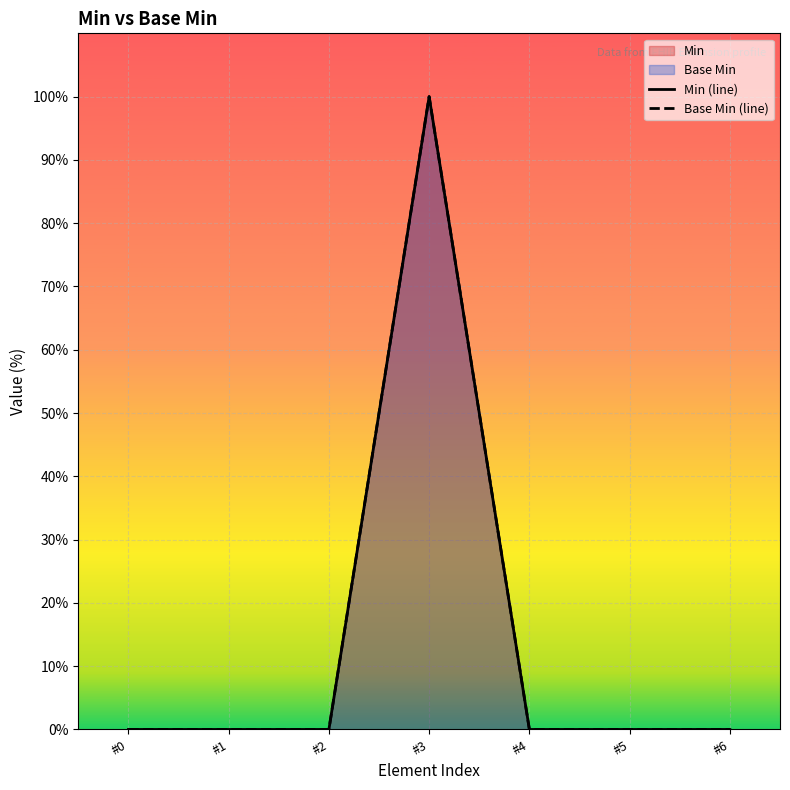

At which category is the sum across all series the highest?

#3